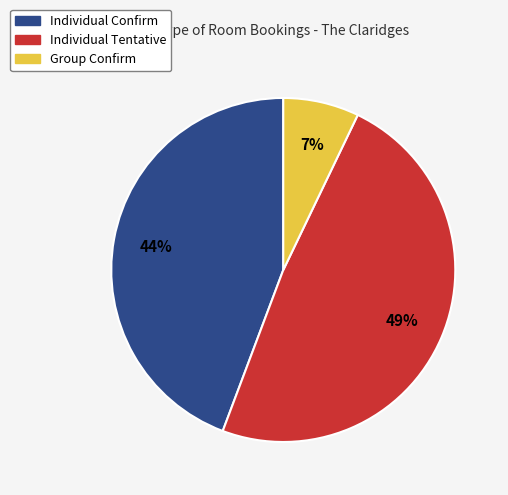

Is it true that Individual Tentative is 58% of the pie?

False